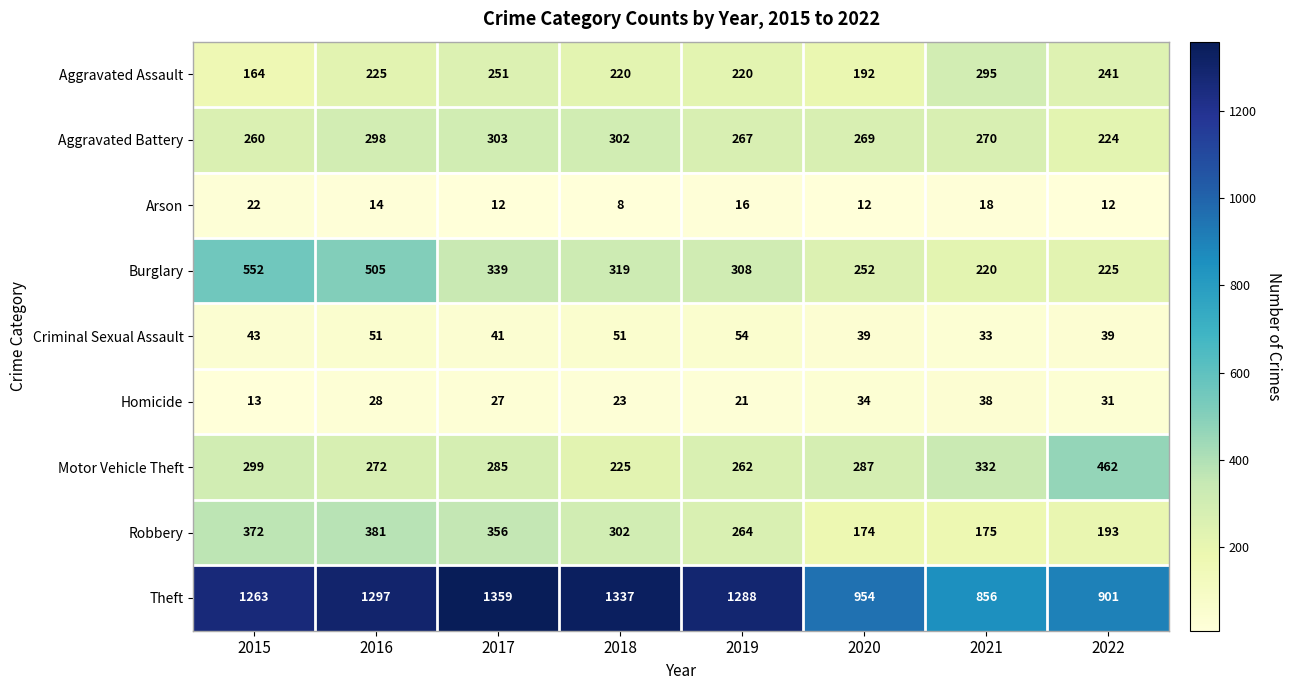

Count the number of categories in the chart.

8